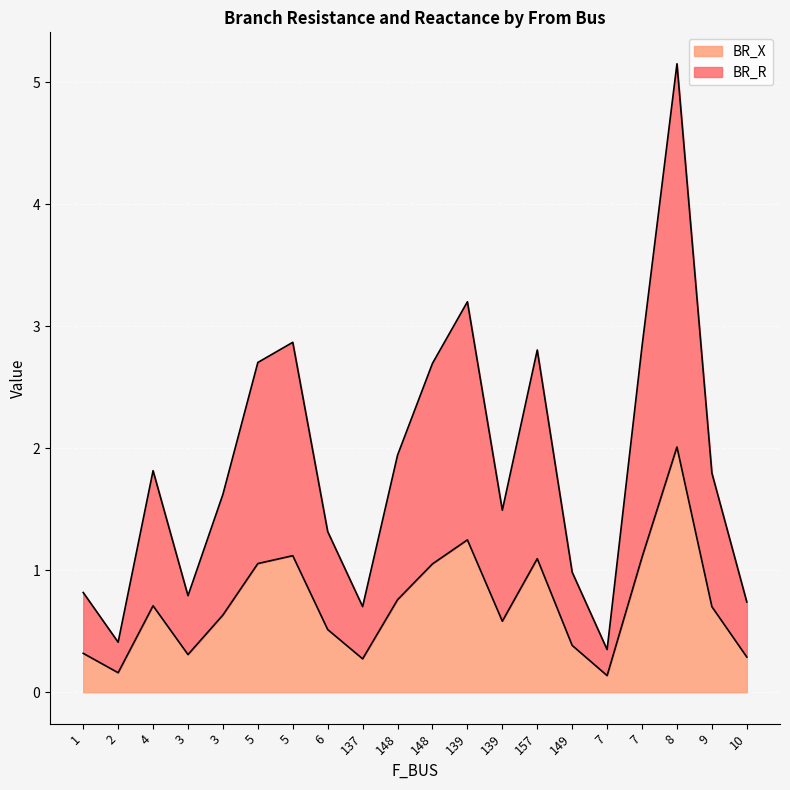

At which label is BR_X closest to 1?

148